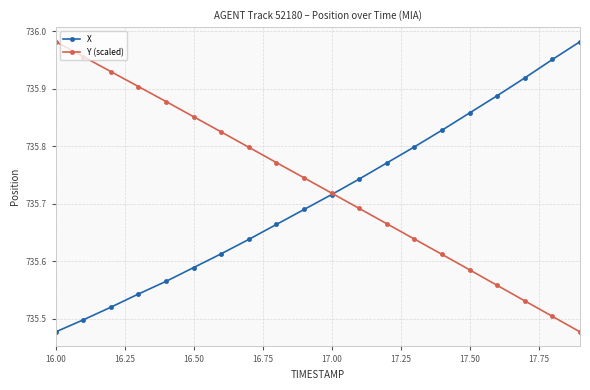

How many lines are shown in the chart?

2